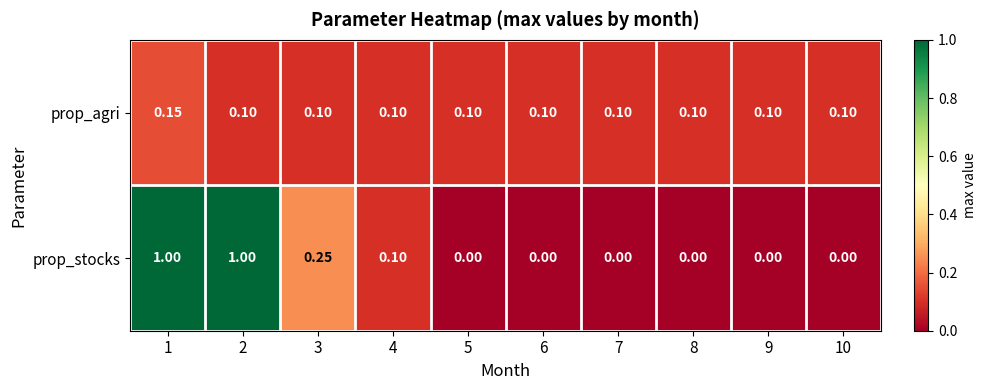

Which series has the largest range (max minus min)?

prop_stocks